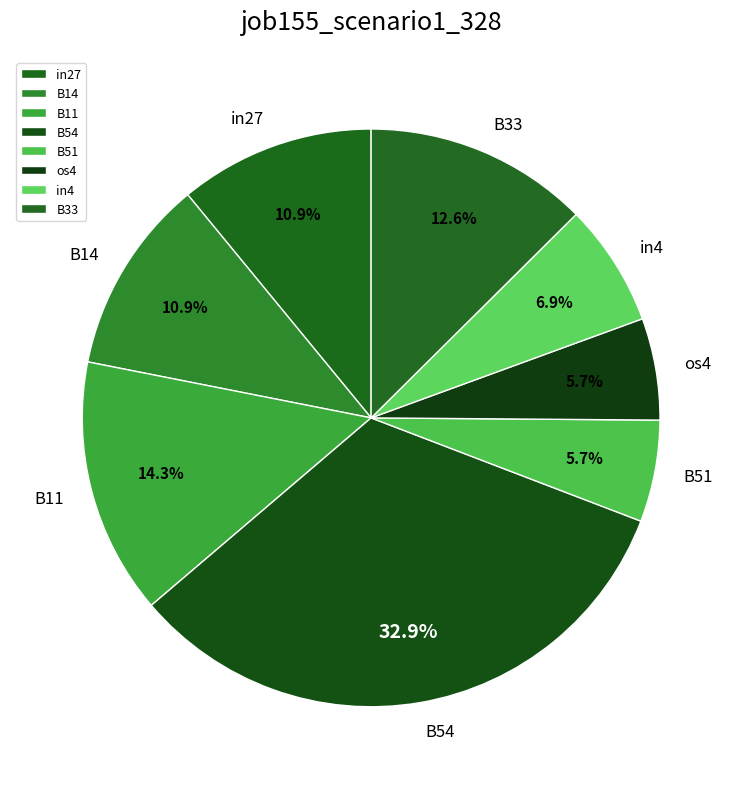

How many segments does this pie chart have?

8